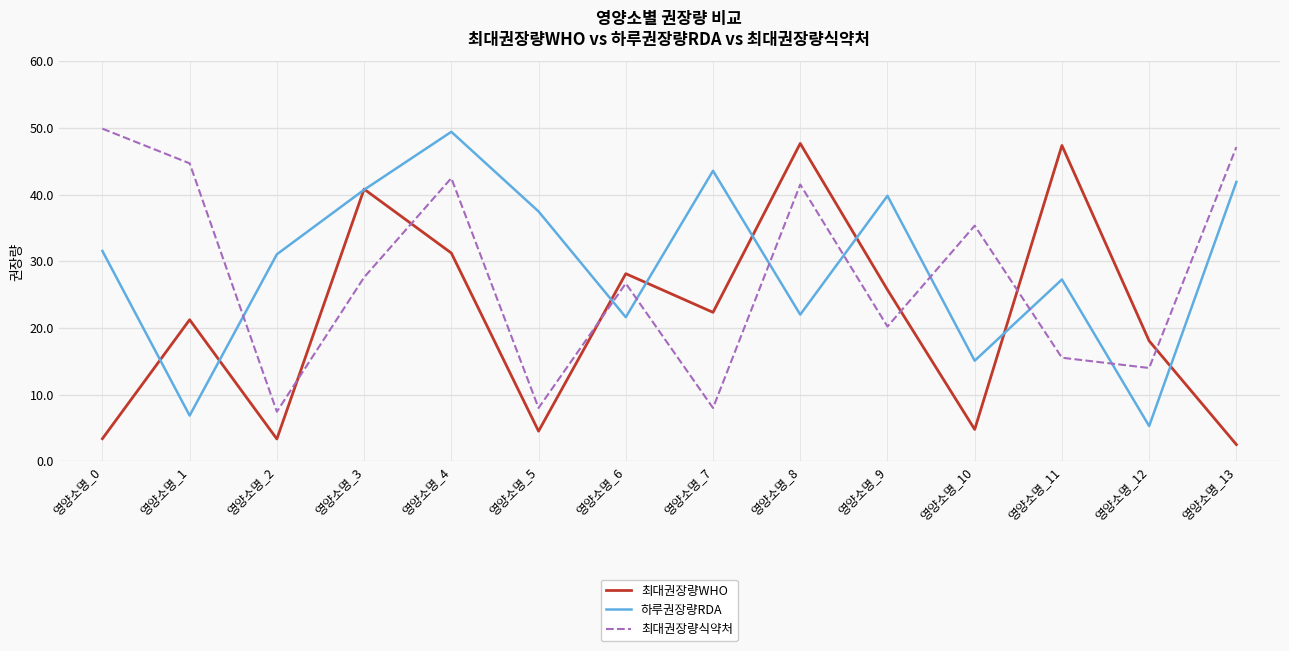

Rank the series by their average value, from highest to lowest.

하루권장량RDA, 최대권장량식약처, 최대권장량WHO